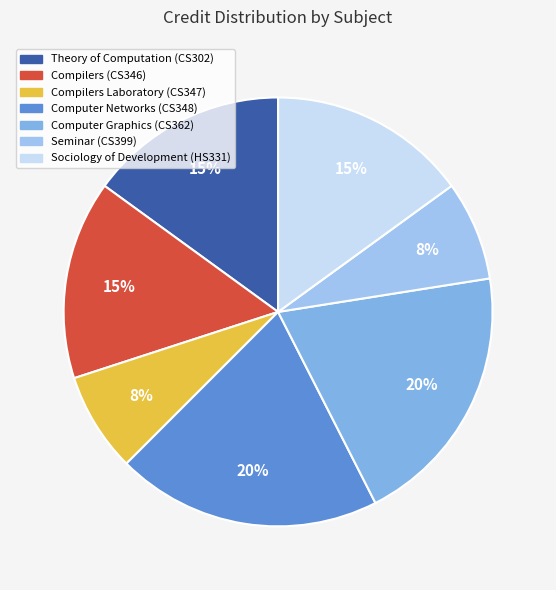

Rank the categories by value from highest to lowest.

CS348 Computer Networks, CS362 Computer Graphics, CS302 Theory of Computation, CS346 Compilers, HS331 Sociology of Development, CS347 Compilers Laboratory, CS399 Seminar